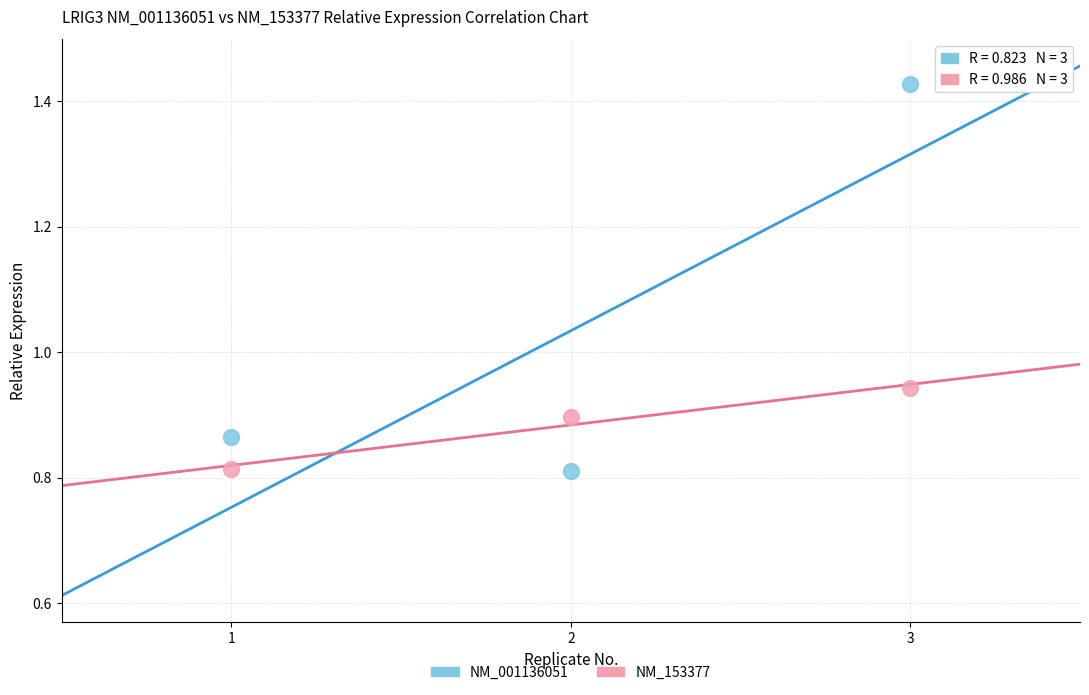

What is the X range (max minus min) for the scatter plot?

2.0